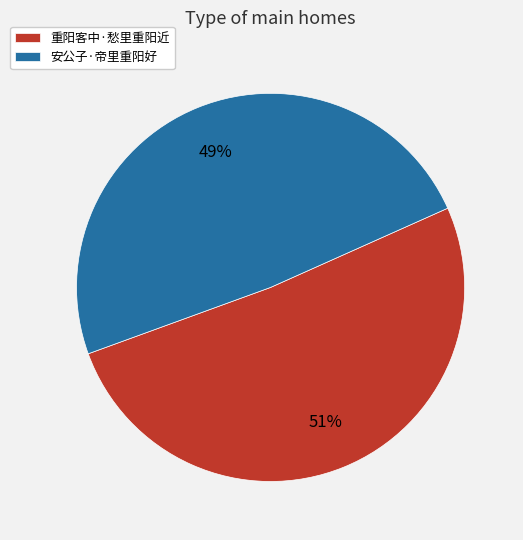

Rank the categories by value from lowest to highest.

安公子·帝里重阳好, 重阳客中·愁里重阳近